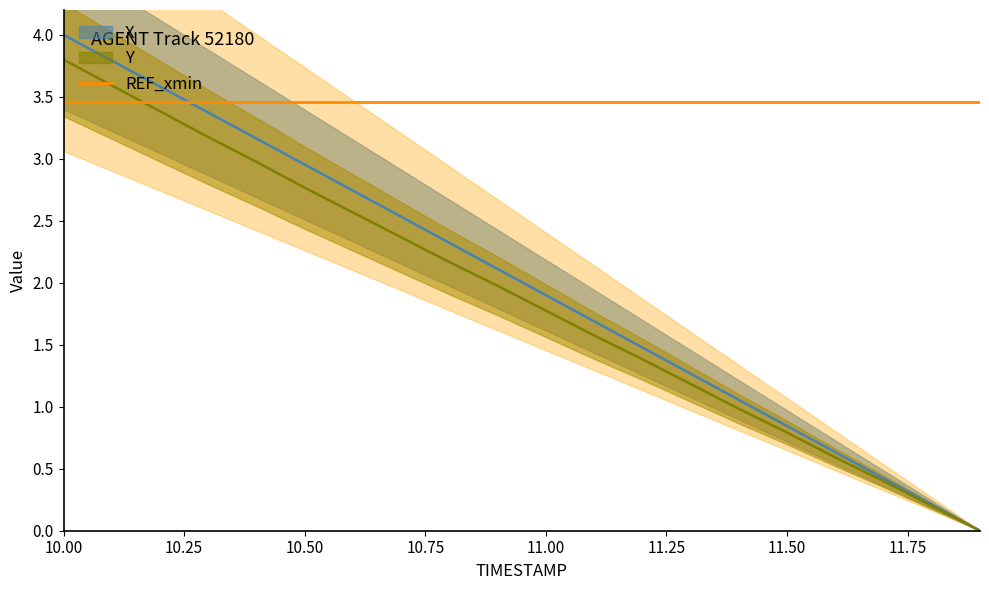

Reading right to left, what are all the values shown in this chart?

X: 11.9=0.0	11.8=0.2	11.7=0.4	11.6=0.6	11.5=0.8	11.4=1.1	11.3=1.3	11.2=1.5	11.1=1.7	11.0=1.9	10.9=2.1	10.8=2.3	10.7=2.5	10.6=2.7	10.5=3.0	10.4=3.2	10.3=3.4	10.2=3.6	10.1=3.8	10.0=4.0
Y: 11.9=0.0	11.8=0.2	11.7=0.4	11.6=0.6	11.5=0.8	11.4=1.0	11.3=1.2	11.2=1.4	11.1=1.6	11.0=1.8	10.9=2.0	10.8=2.2	10.7=2.4	10.6=2.6	10.5=2.8	10.4=3.0	10.3=3.2	10.2=3.4	10.1=3.6	10.0=3.8